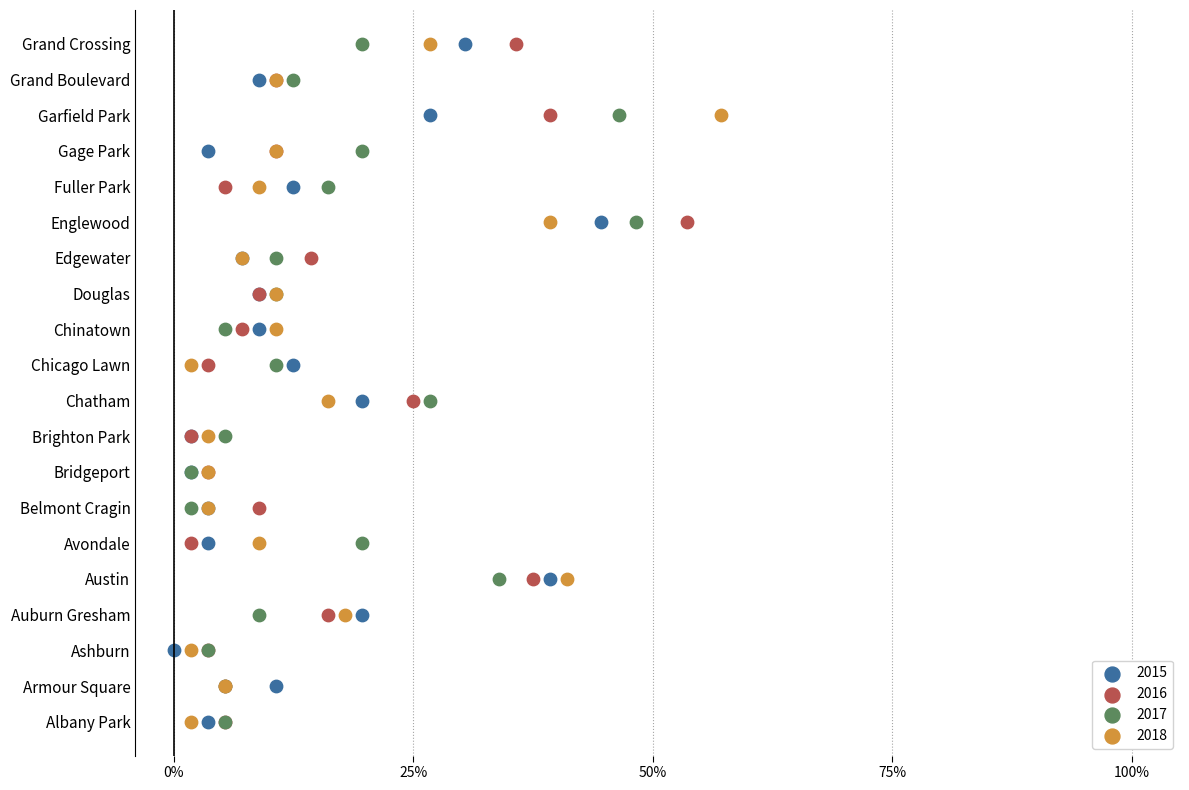

What are all the series names shown in the legend?

2015, 2016, 2017, 2018